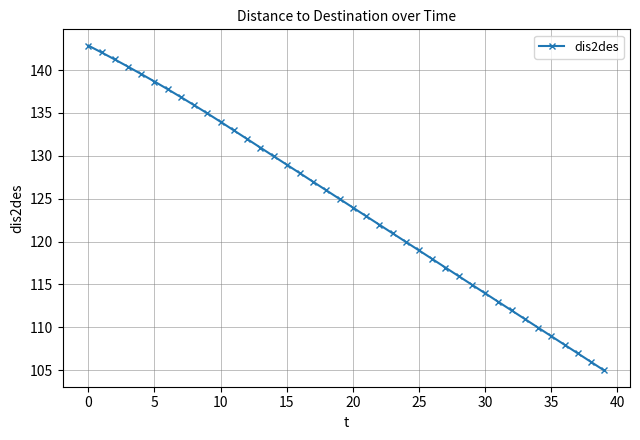

What is the smallest value displayed?

105.0